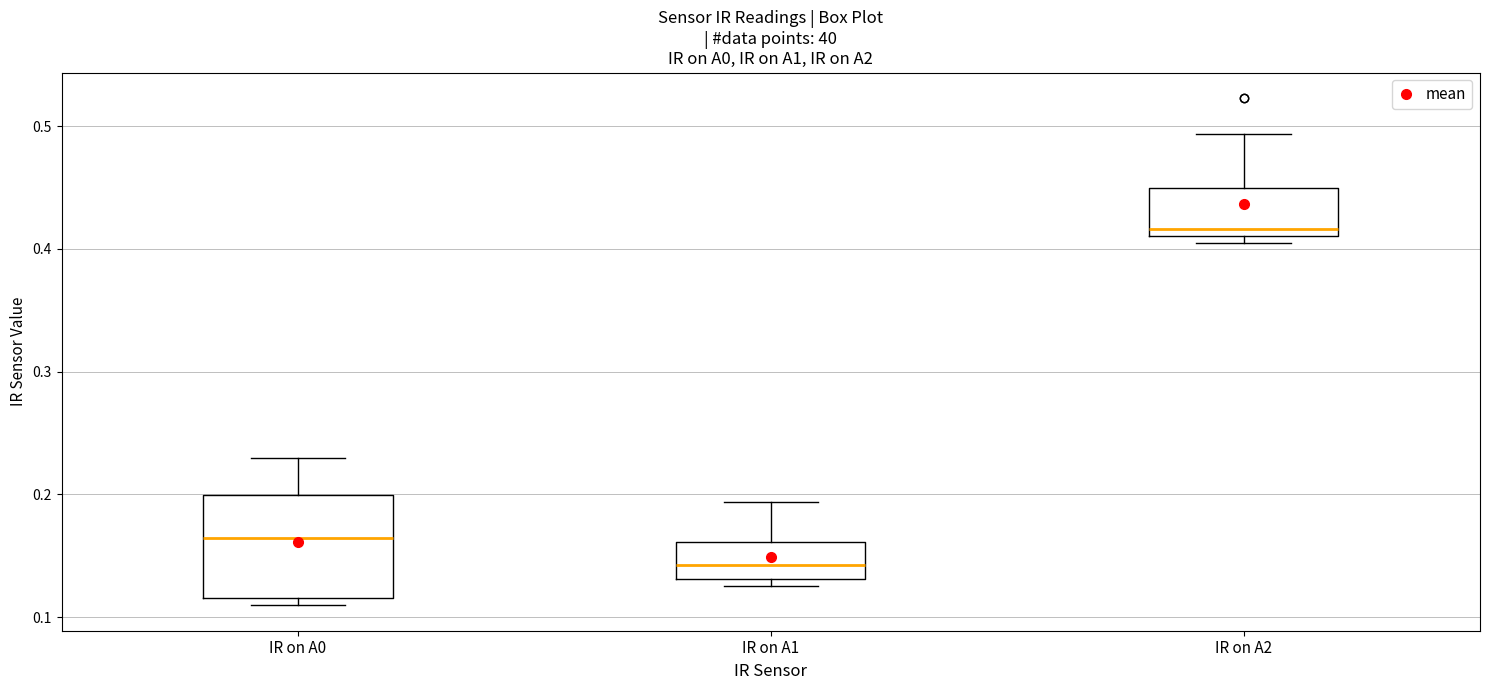

Where is the upper edge of the box for IR on A0 on the y-axis? The values are not printed on the chart, so give them approximately, as read against the axis.

0.20